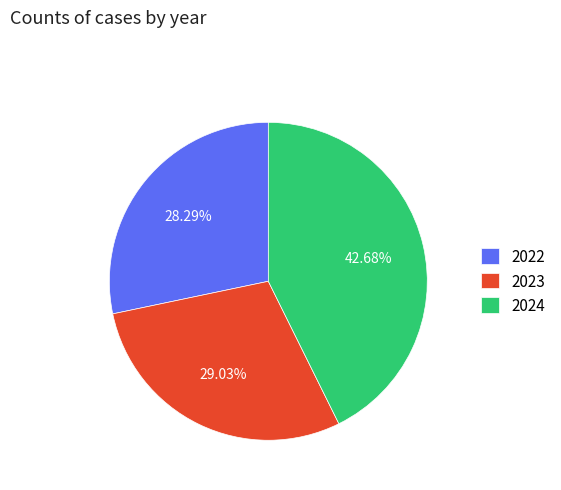

What percentage is the 2023 slice, to the nearest percent?

29%